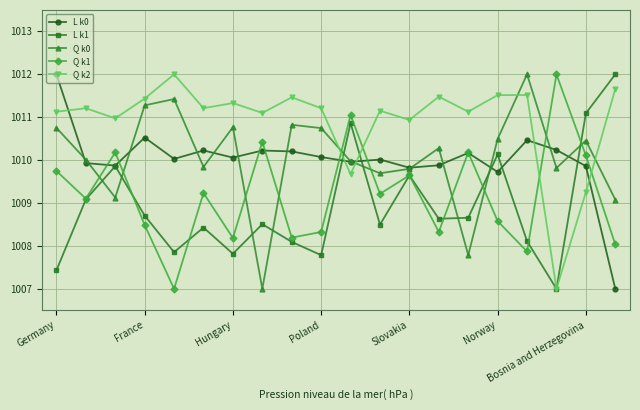

True or false: Q k2 and L k0 cross at least once.

True